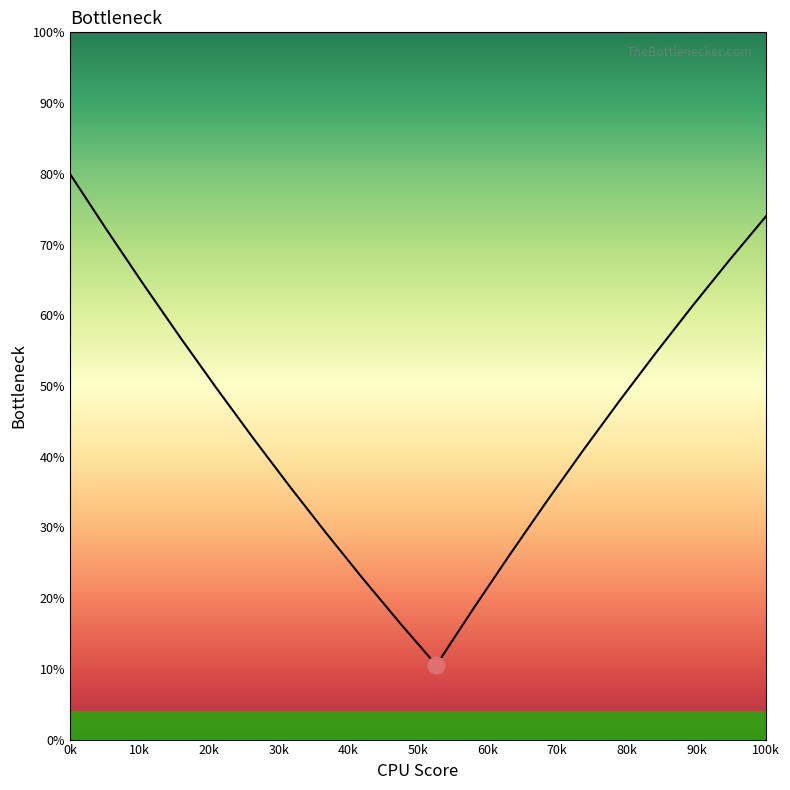

What is the difference between the maximum and minimum values?

69.5